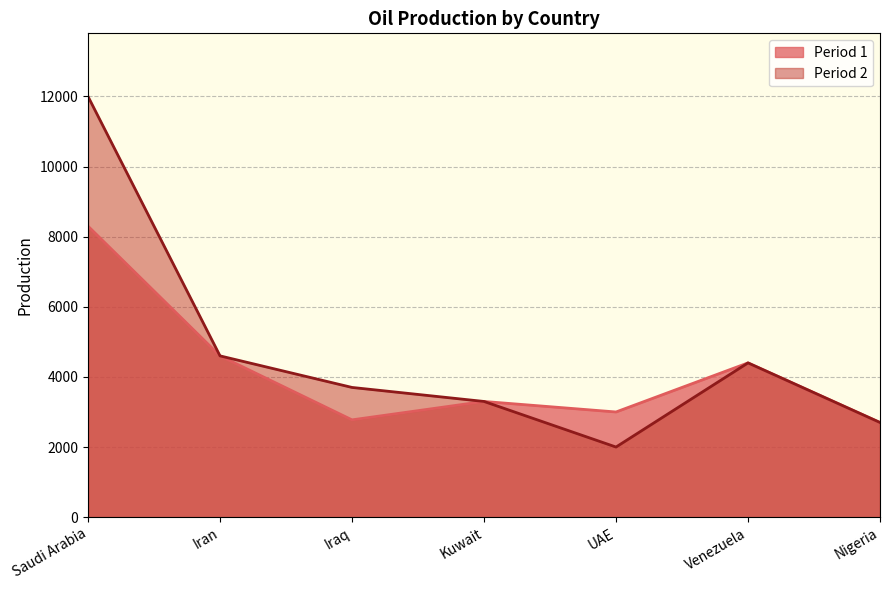

True or false: Period 2 has a value of 3300 at Kuwait.

True